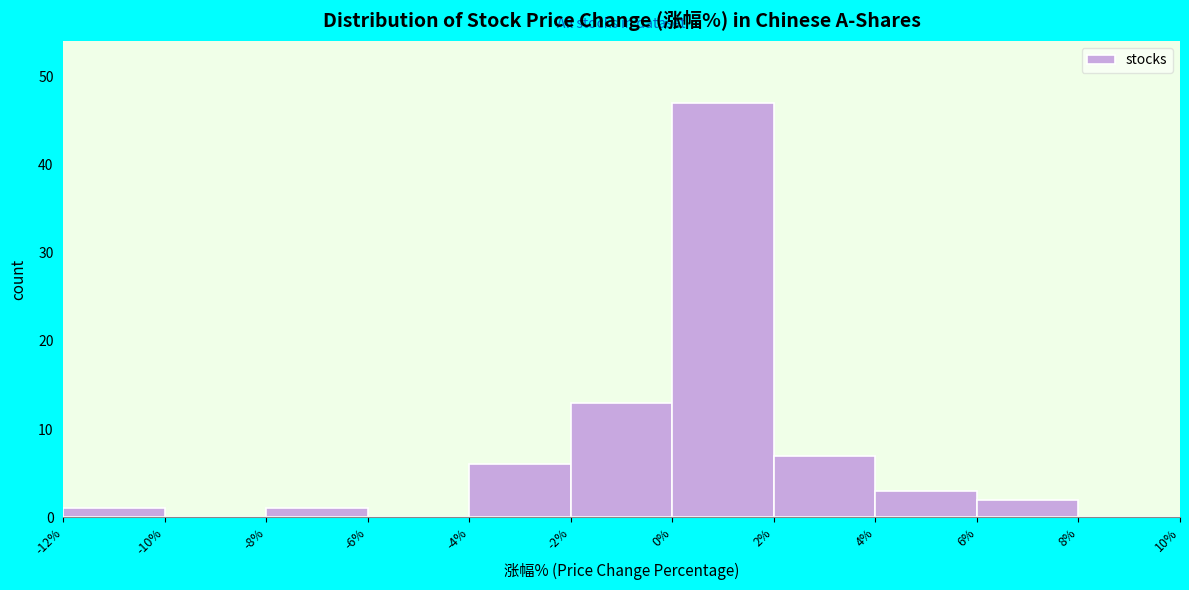

Reading left to right, transcribe this chart: for each bar, give the range it covers on the x-axis and its height. The values are not printed on the chart, so give them approximately, as read against the axis.

-12% to -10%: 1
-10% to -8%: 0
-8% to -6%: 1
-6% to -4%: 0
-4% to -2%: 6
-2% to 0%: 13
0% to 2%: 47
2% to 4%: 7
4% to 6%: 3
6% to 8%: 2
8% to 10%: 0